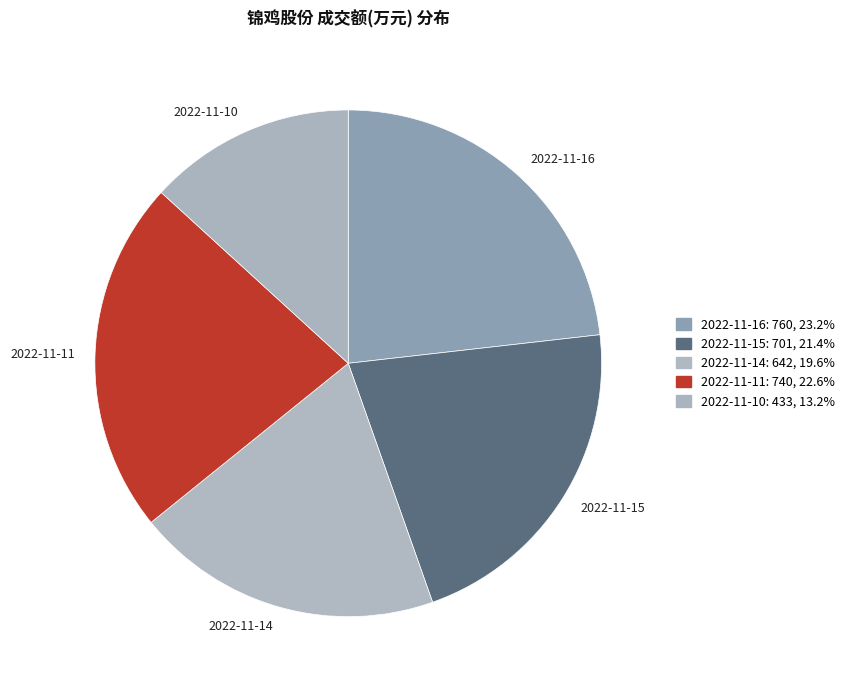

Count the number of slices in the pie.

5